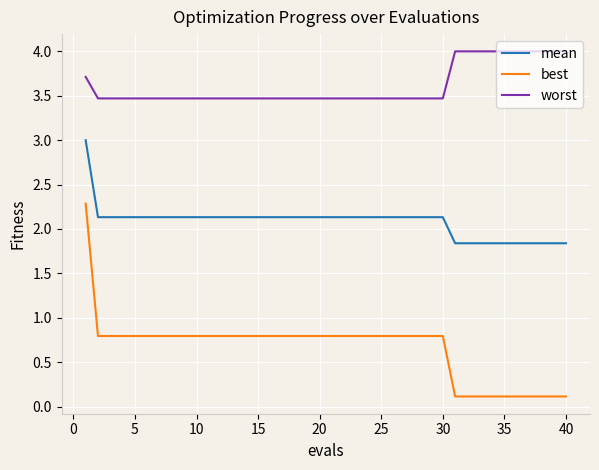

Which series has the largest total across all categories?

worst